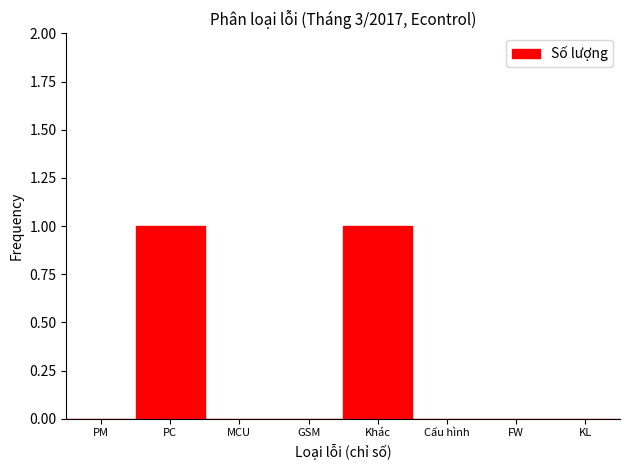

Reading right to left, transcribe all the data shown in this chart.

KL=0	FW=0	Cấu hình=0	Khác=1	GSM=0	MCU=0	PC=1	PM=0